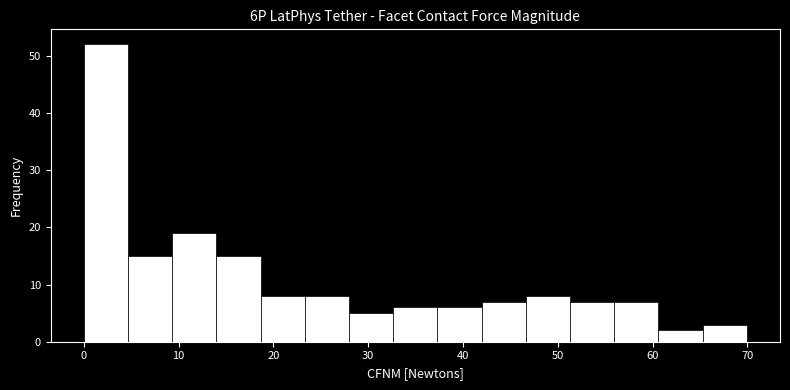

Reading left to right, transcribe this chart: for each bar, give the range it covers on the x-axis and its height. Neither the bar edges nor the heights are printed on the chart, so give them approximately, as read against the axes.

0 to 5: 52
5 to 9: 15
9 to 14: 19
14 to 19: 15
19 to 23: 8
23 to 28: 8
28 to 33: 5
33 to 37: 6
37 to 42: 6
42 to 47: 7
47 to 51: 8
51 to 56: 7
56 to 61: 7
61 to 65: 2
65 to 70: 3